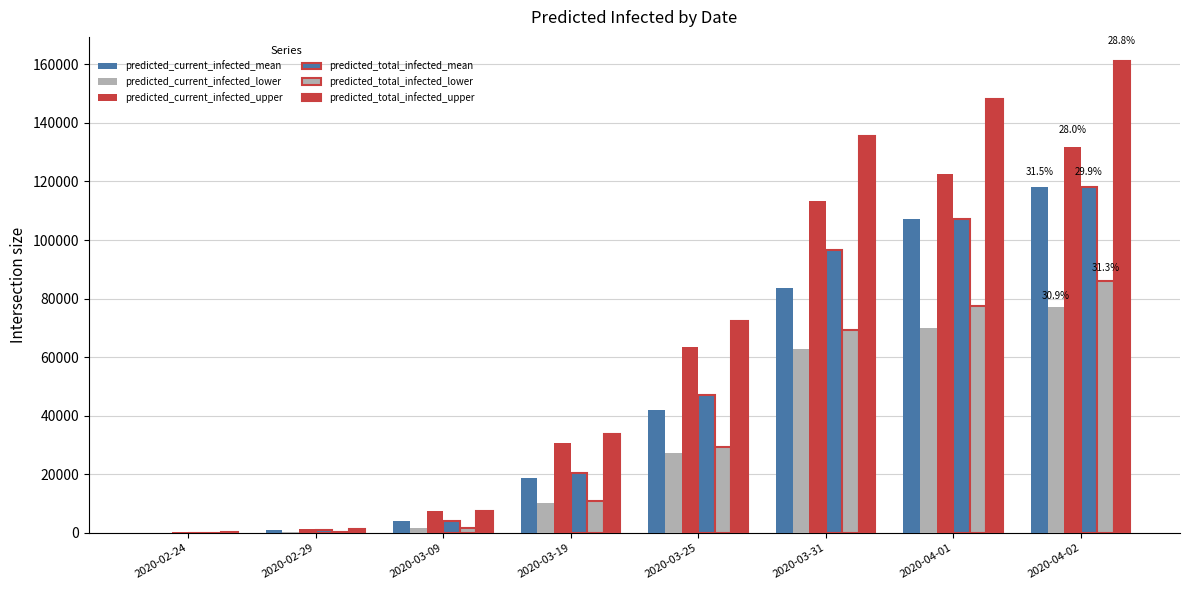

Reading left to right, what are all the values shown in this chart?

predicted_current_infected_mean: 142	850	4210	18825	42066	83593	107214	118109
predicted_current_infected_lower: 50	300	1700	10172	27296	62855	69915	77000
predicted_current_infected_upper: 250	1500	7380	30852	63390	113387	122506	131777
predicted_total_infected_mean: 142	850	4210	20497	47098	96742	107214	118109
predicted_total_infected_lower: 50	300	1700	10782	29381	69223	77520	86062
predicted_total_infected_upper: 250	1500	7380	33800	72184	135665	148185	161276